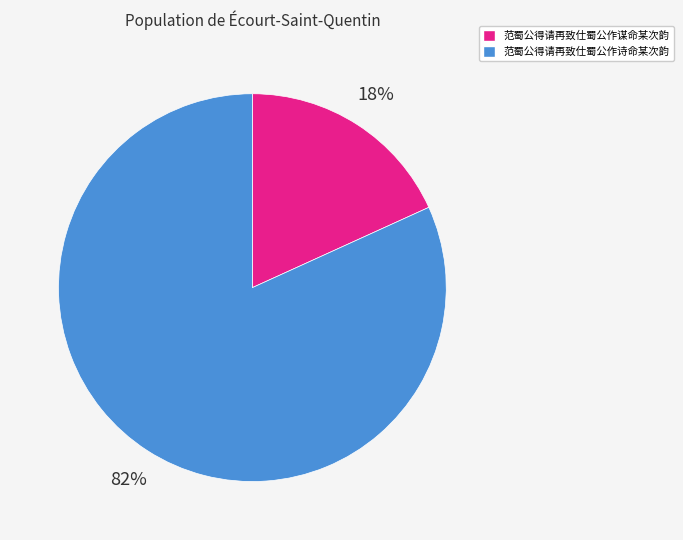

To the nearest percent, what portion does 范蜀公得请再致仕蜀公作诗命某次韵 represent?

82%